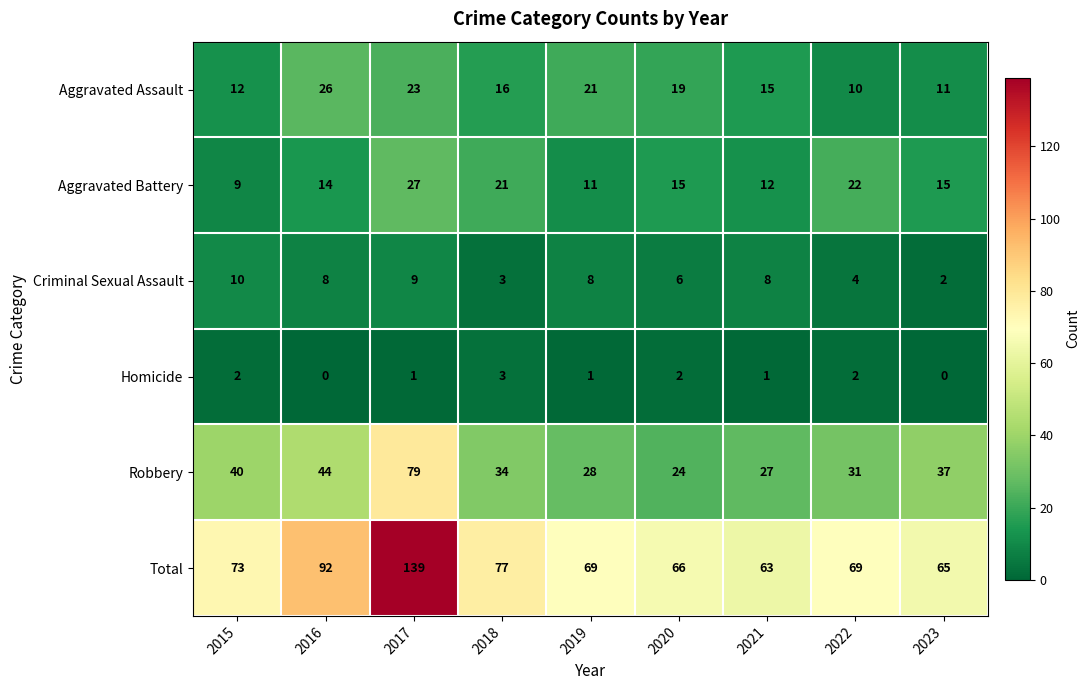

True or false: Aggravated Assault has a value of 23 at 2021.

False